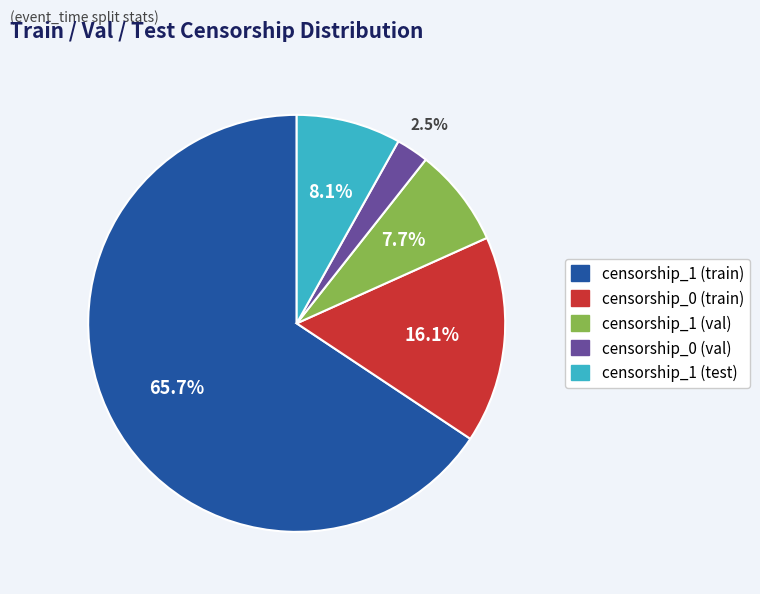

True or false: censorship_1 (val) accounts for 8% of the total.

True